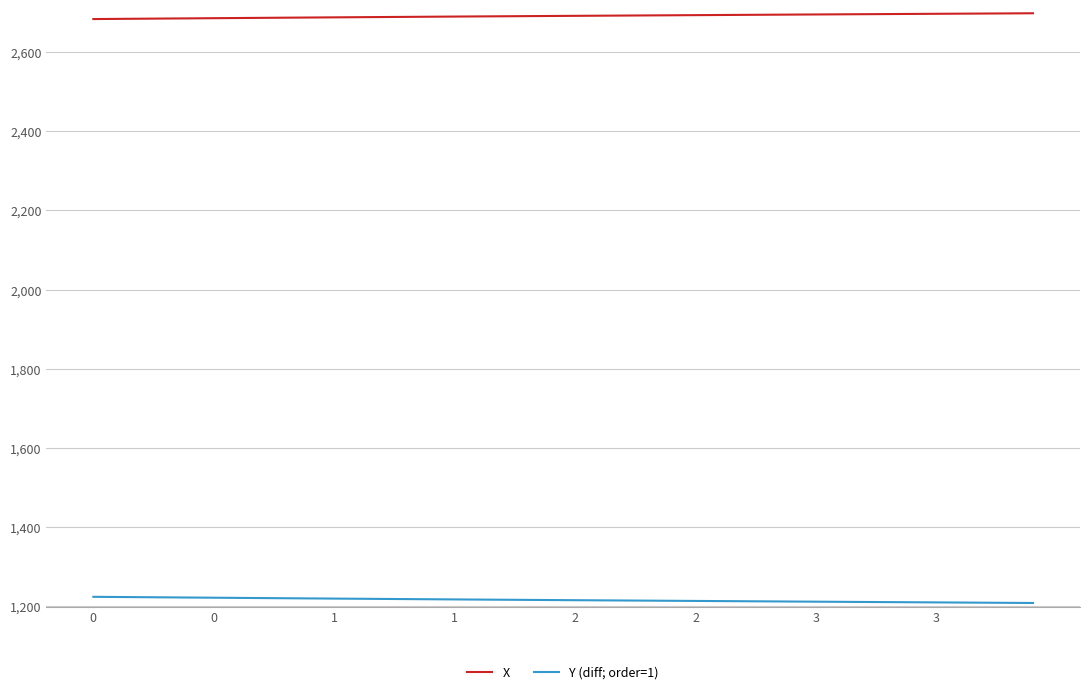

Is this an area chart (filled region under the line)?

No